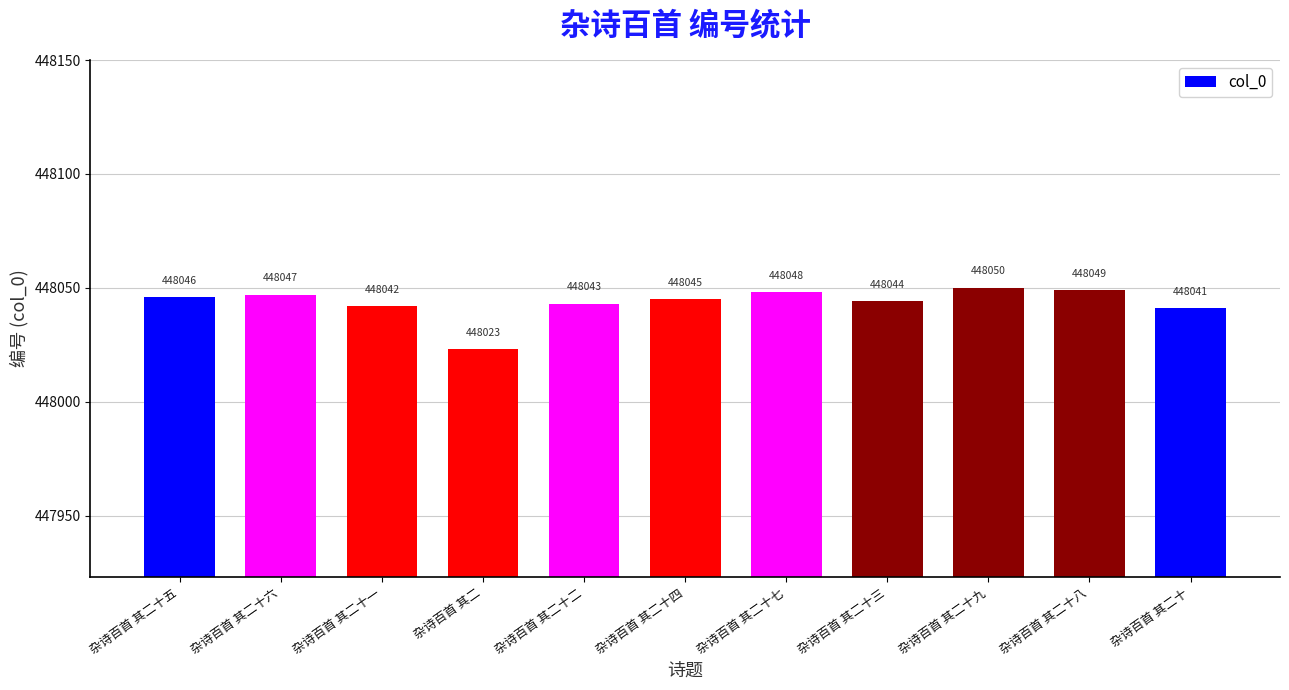

How many bars are there in total?

11